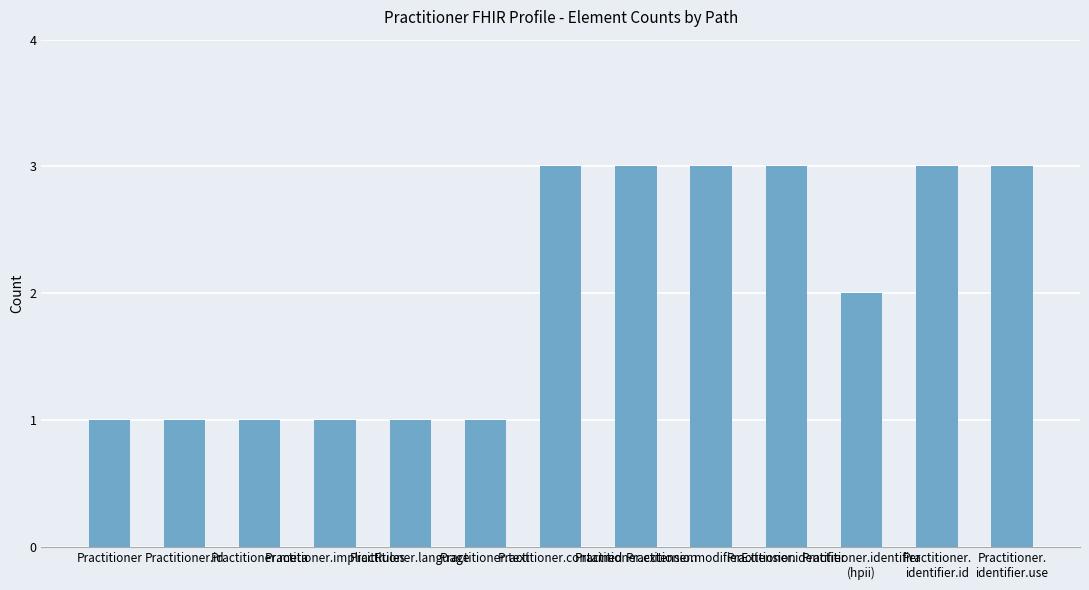

The value at Practitioner.contained is 2. True or false?

False